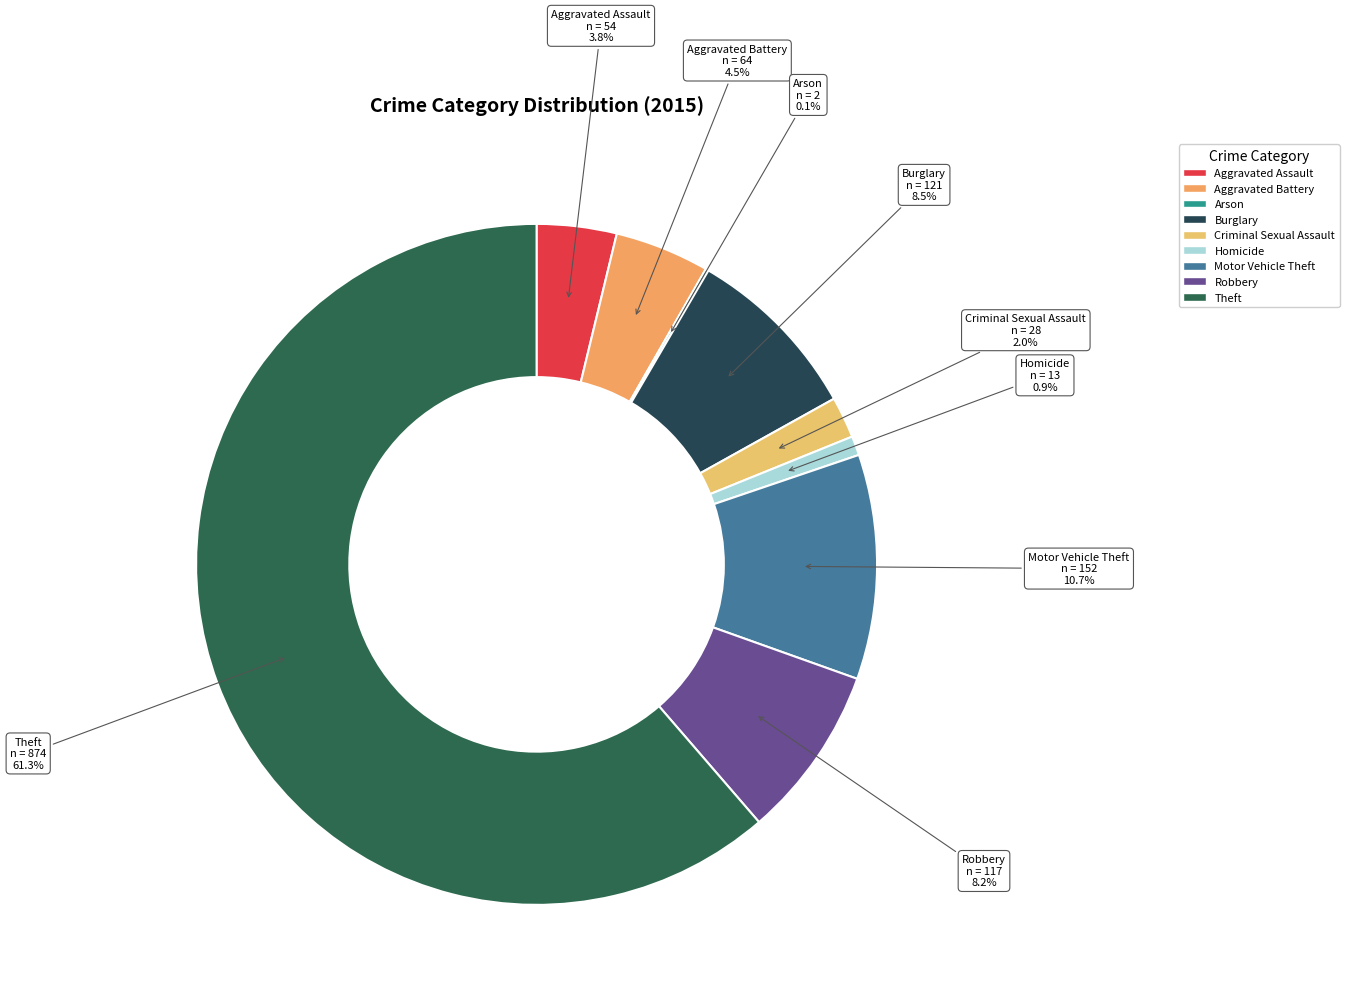

Which category has the biggest portion of the pie?

Theft